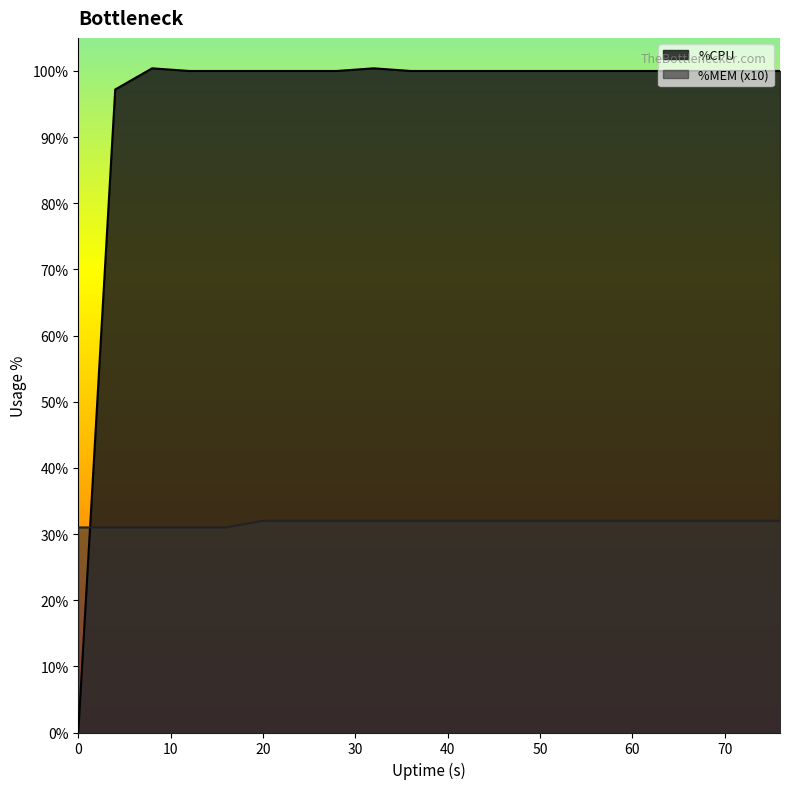

Where is %CPU nearest to the value 50?

4